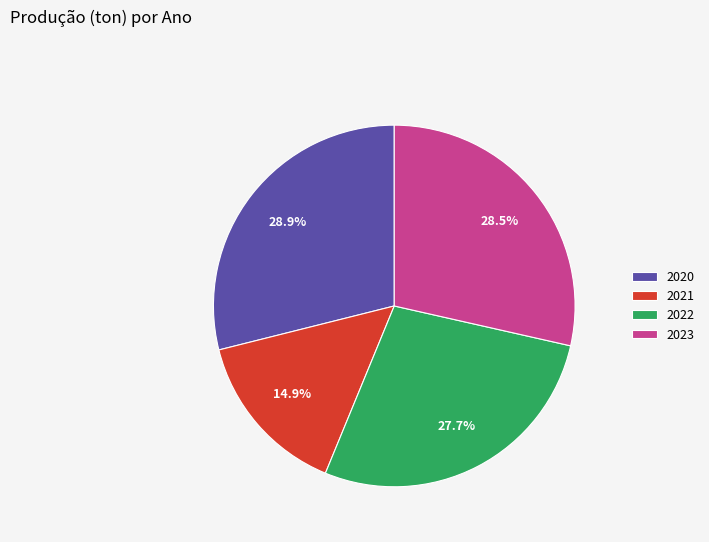

To the nearest percent, what is the combined percentage of 2020 and 2023?

57%